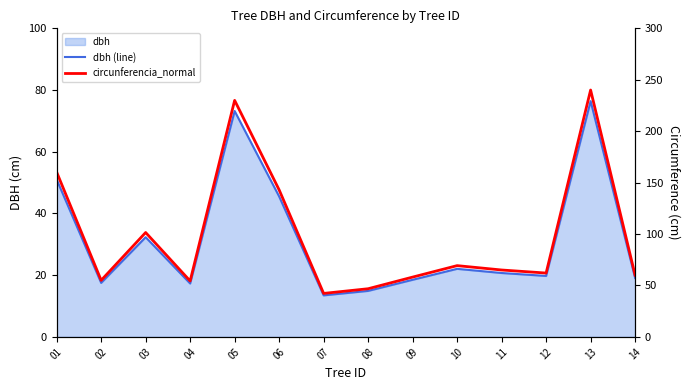

What is the difference between the maximum and minimum values in the dbh (line) series?

63.0